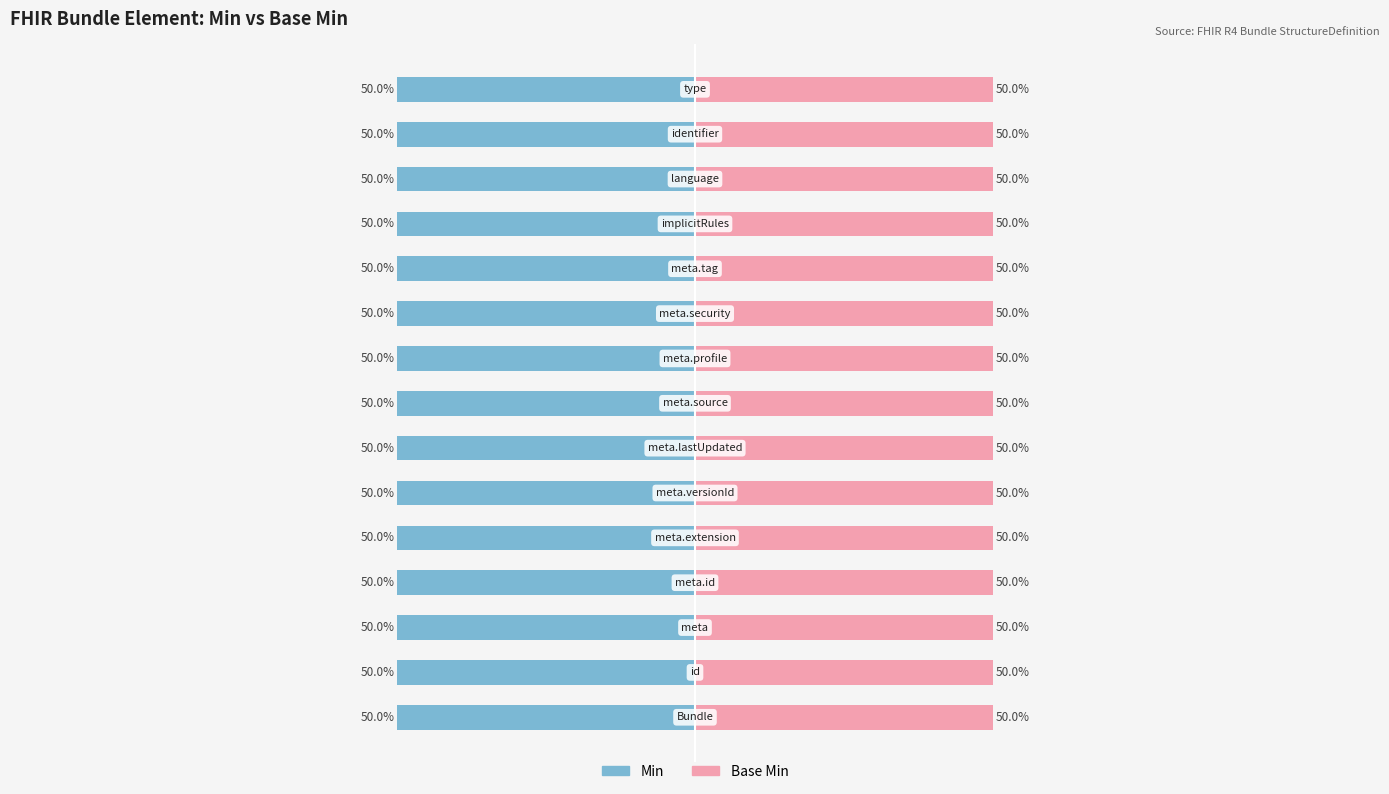

Reading left to right, transcribe all the data shown in this chart.

Min: 0	0	0	0	0	0	0	0	0	0	0	0	0	0	1
Base Min: 0	0	0	0	0	0	0	0	0	0	0	0	0	0	1